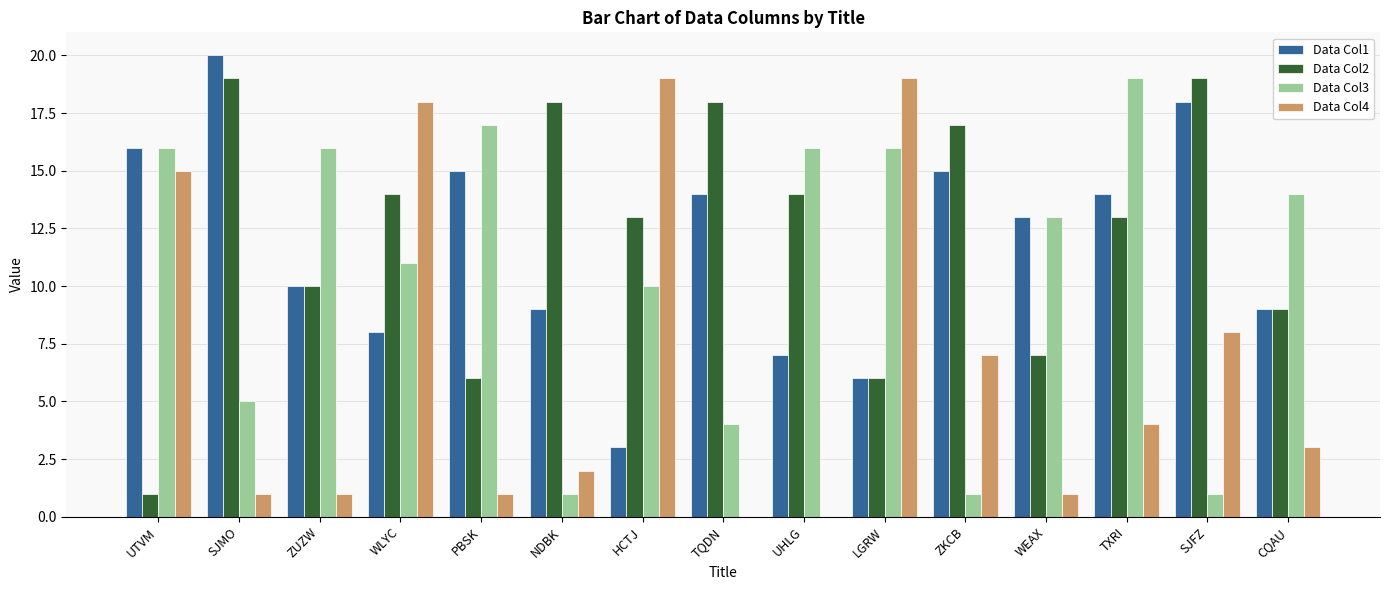

What is the spread (max minus min) of values at UTVM?

15